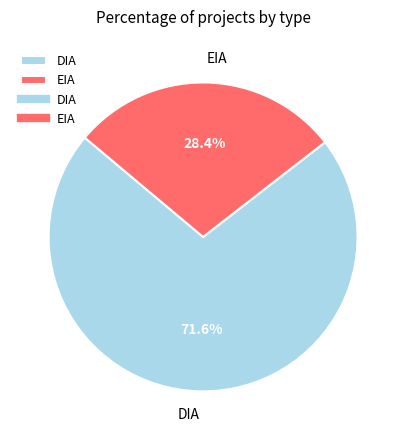

The EIA slice represents 28% of the pie. True or false?

True